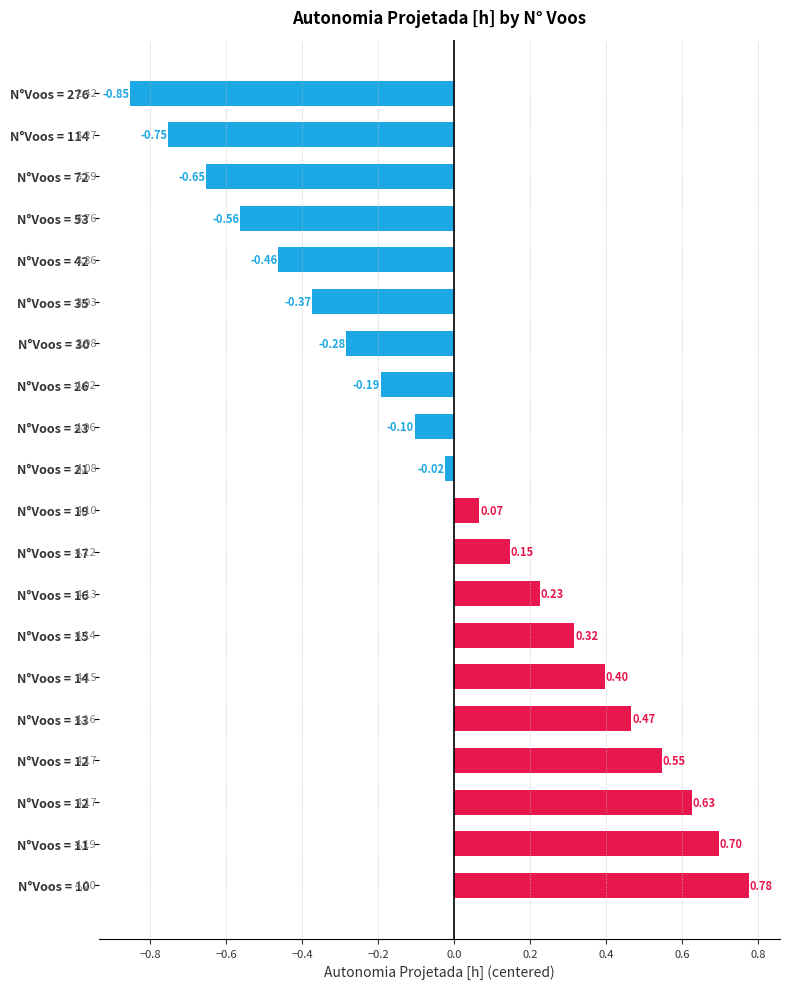

How many values are above zero?

10